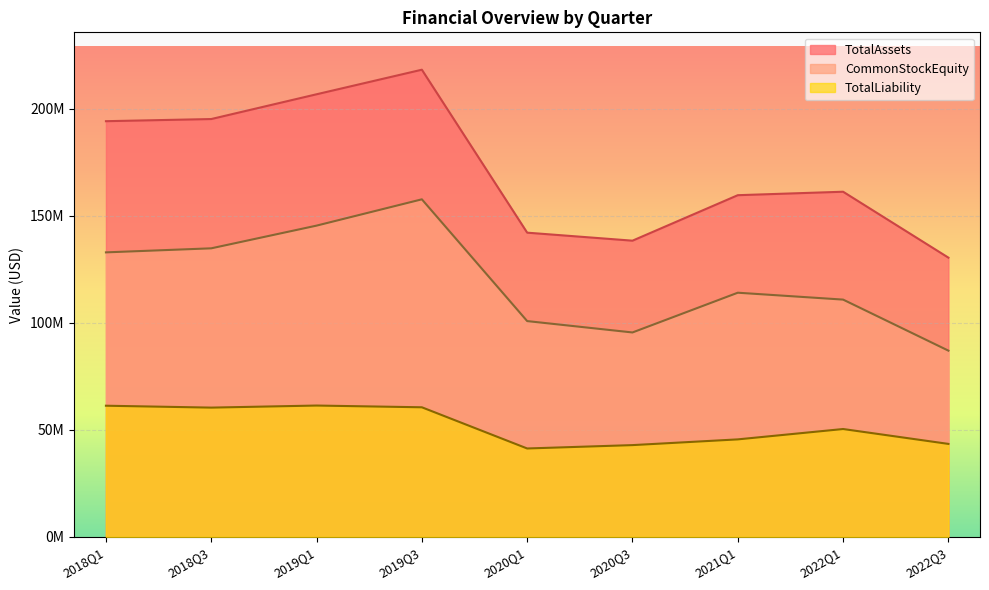

True or false: CommonStockEquity and TotalLiability cross at least once.

False